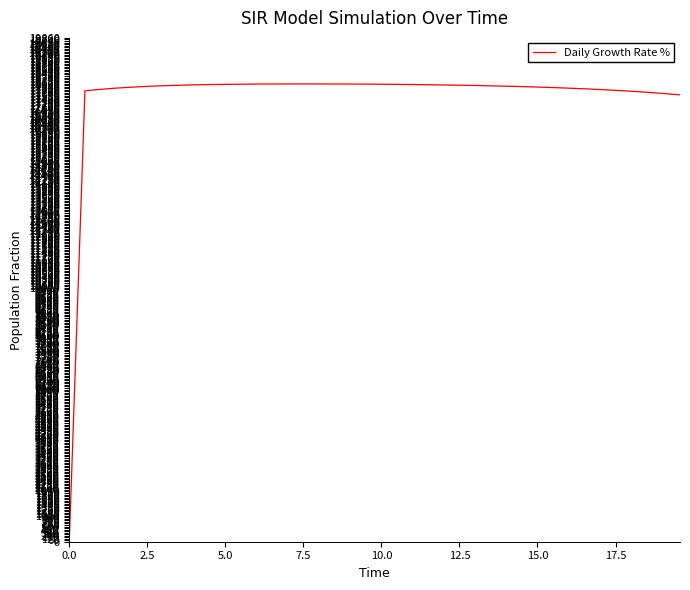

What is the maximum value shown in the chart?

18048.3